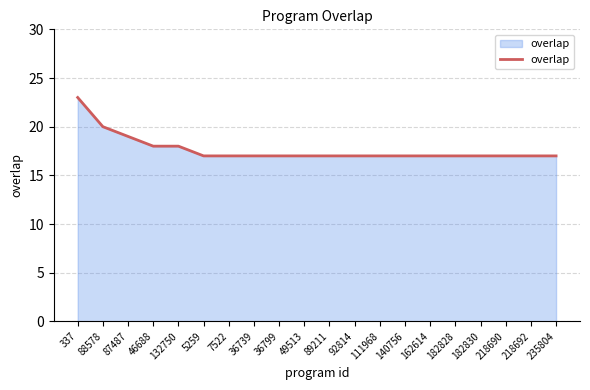

Approximately how many times larger is the value at 87487 compared to 182828?

1.1